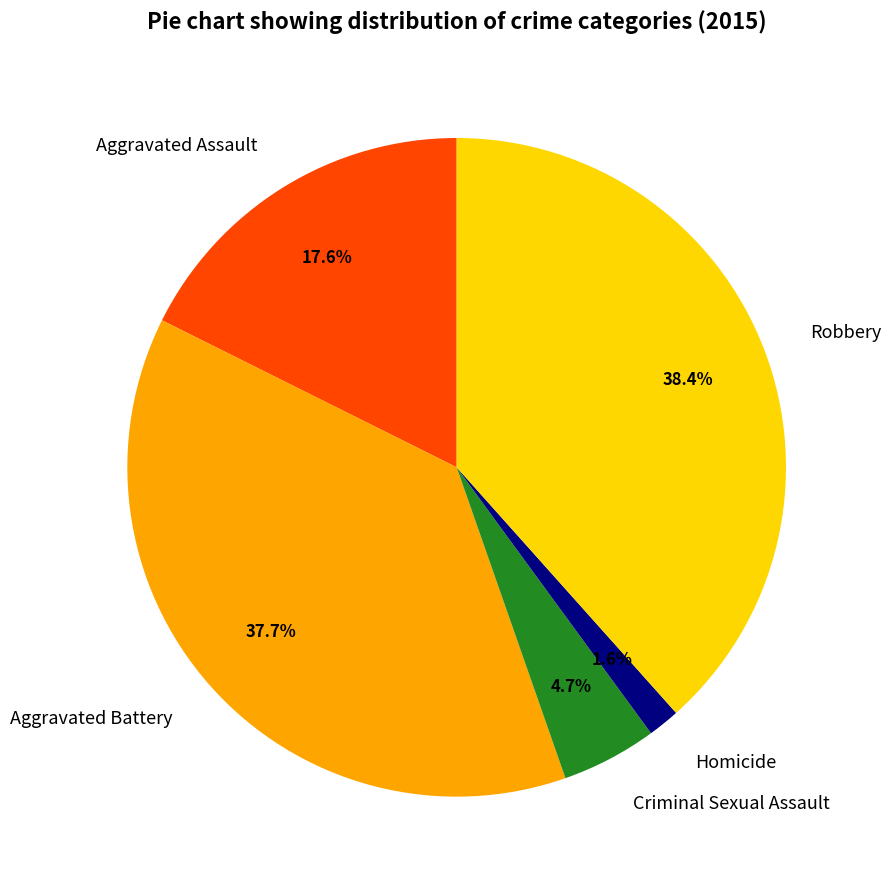

To the nearest percent, what portion does Criminal Sexual Assault represent?

5%